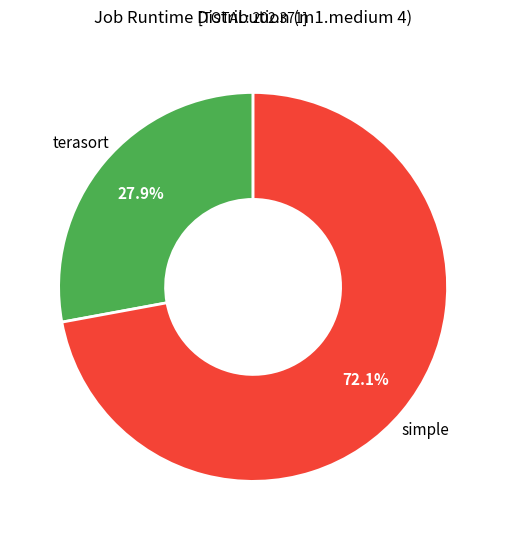

Does any single category account for the majority?

Yes